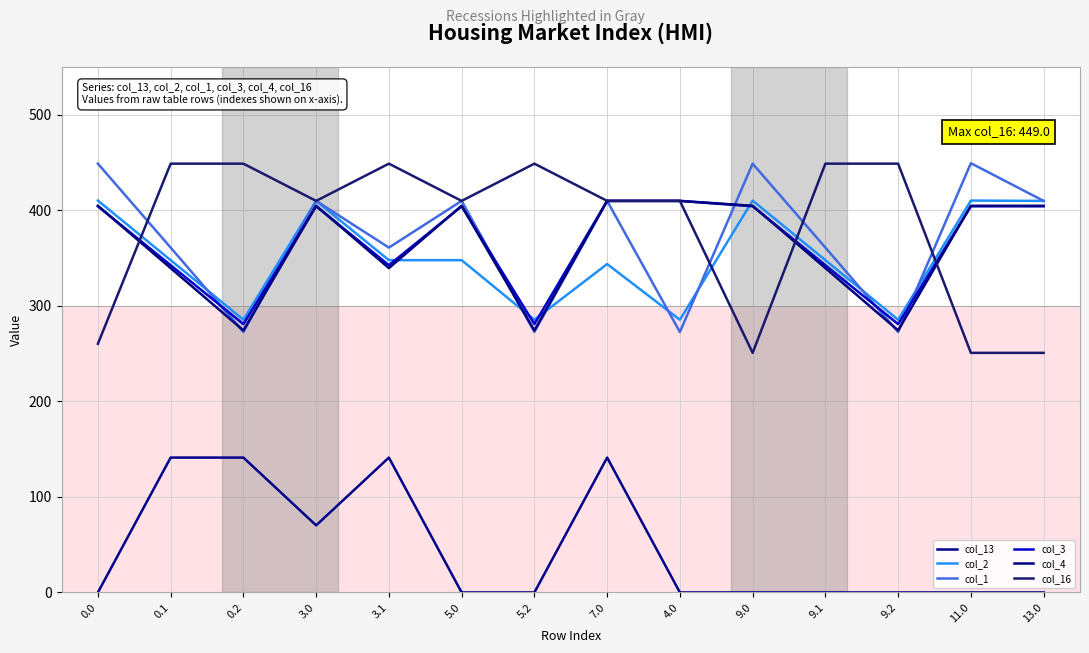

At 9.1, list the series in order from smallest to largest.

col_13, col_4, col_3, col_2, col_1, col_16